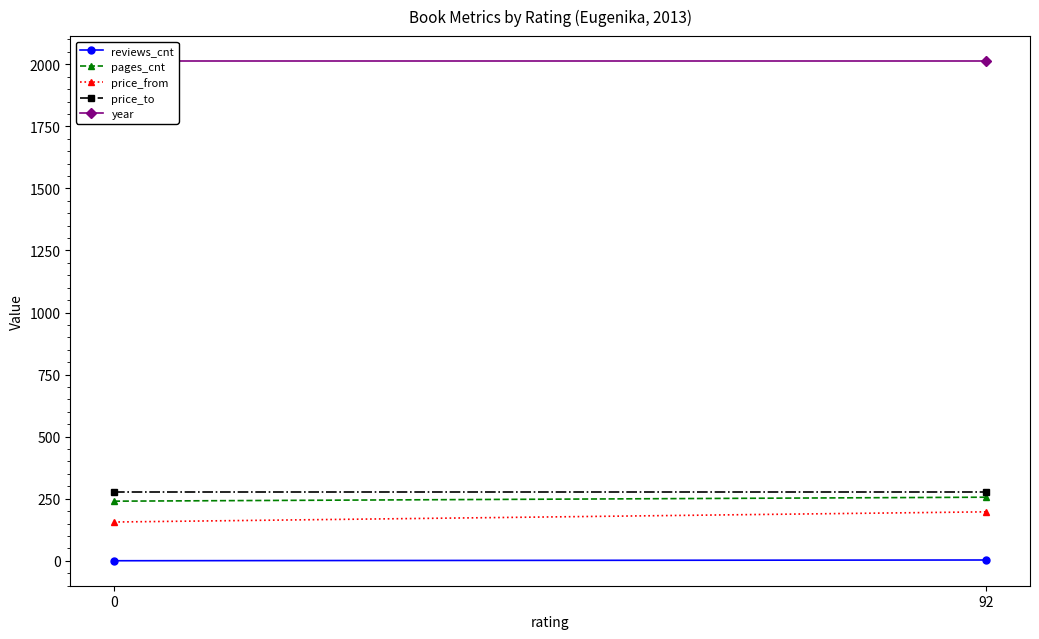

How many values in reviews_cnt are above zero?

1